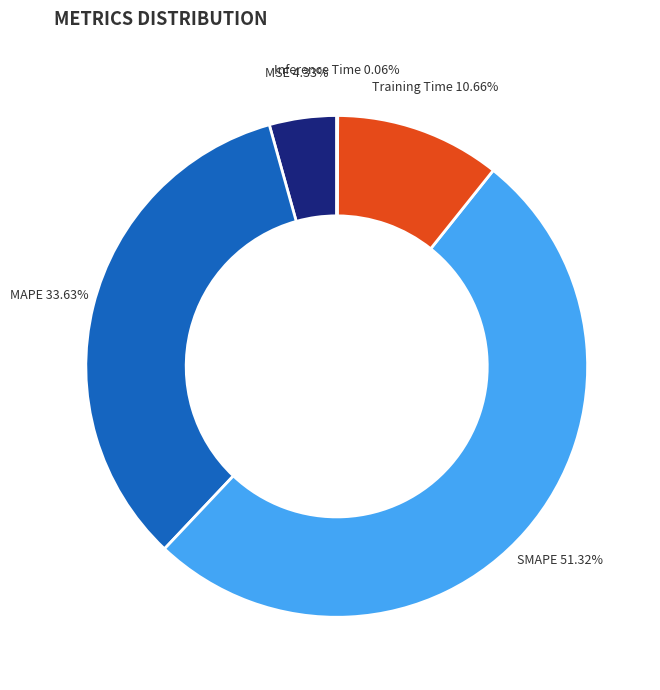

To the nearest percent, what is the combined percentage of SMAPE and MAPE?

85%